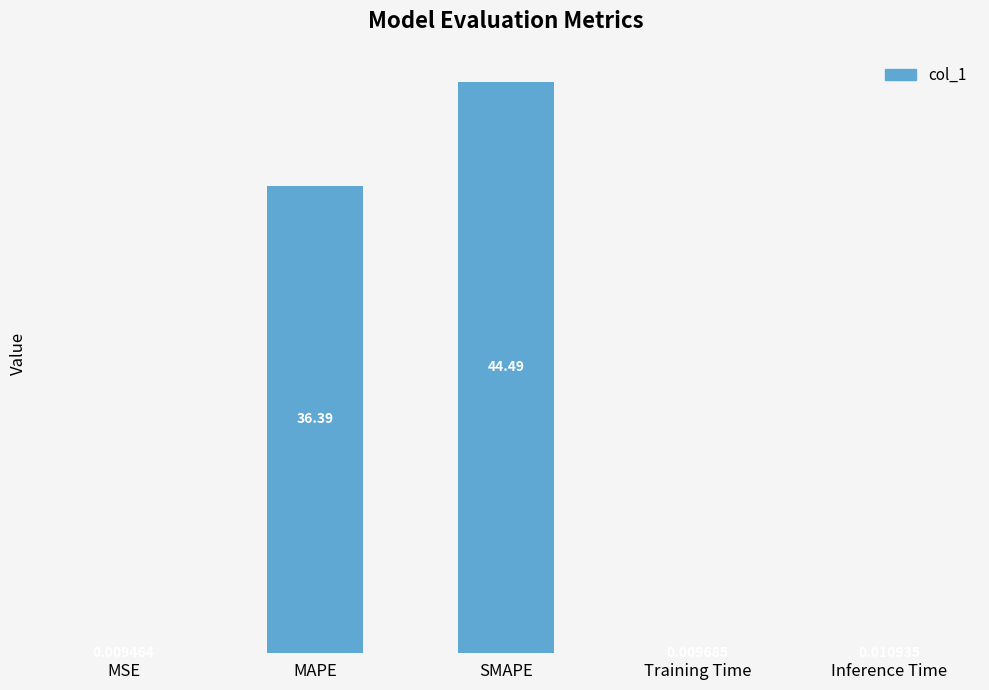

What is the change in value from MSE to SMAPE?

+44.5